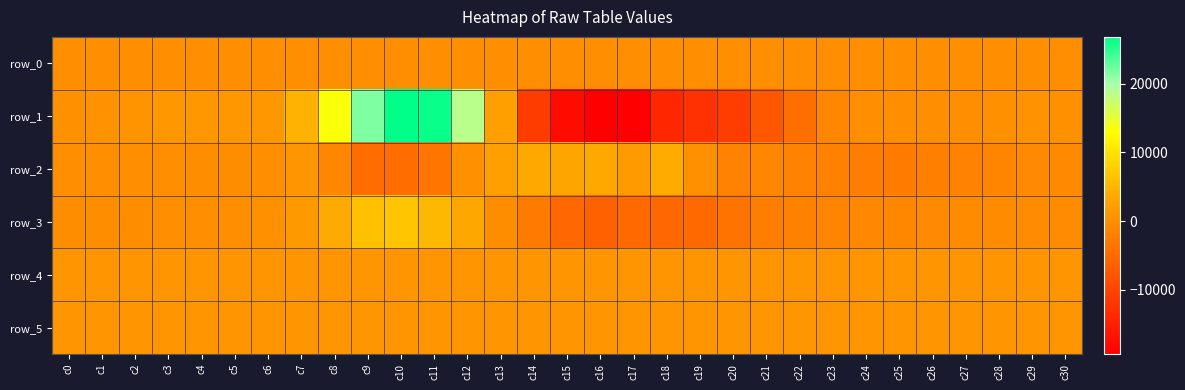

What is the sum of the row_1 values at c28 and c26?

269.0